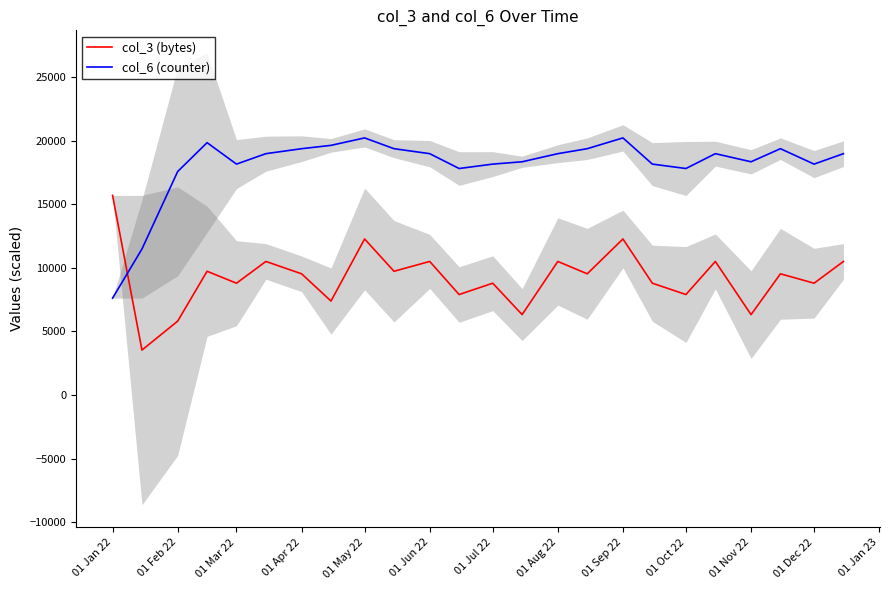

List the series in order of their peak value, highest first.

col_6 (counter), col_3 (bytes)